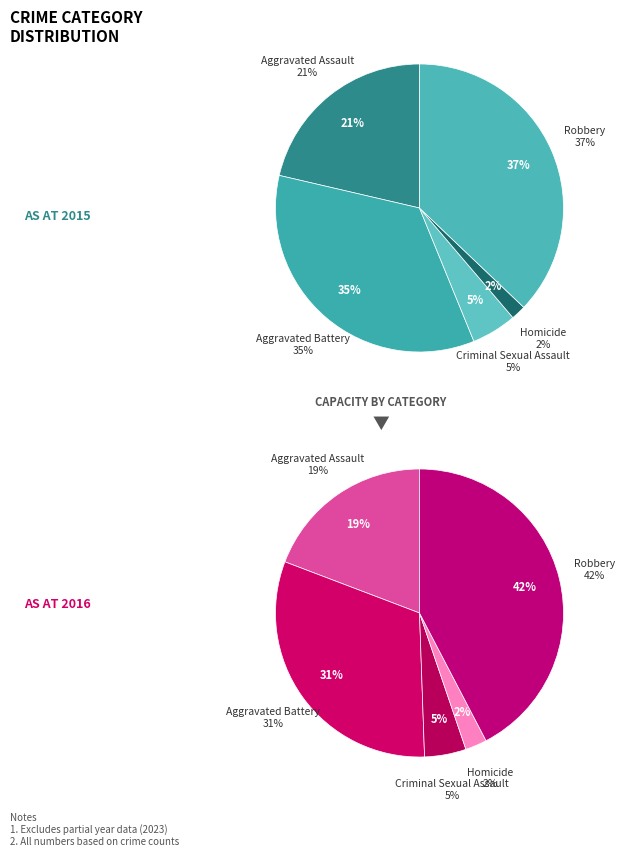

Which slice is the largest?

Robbery